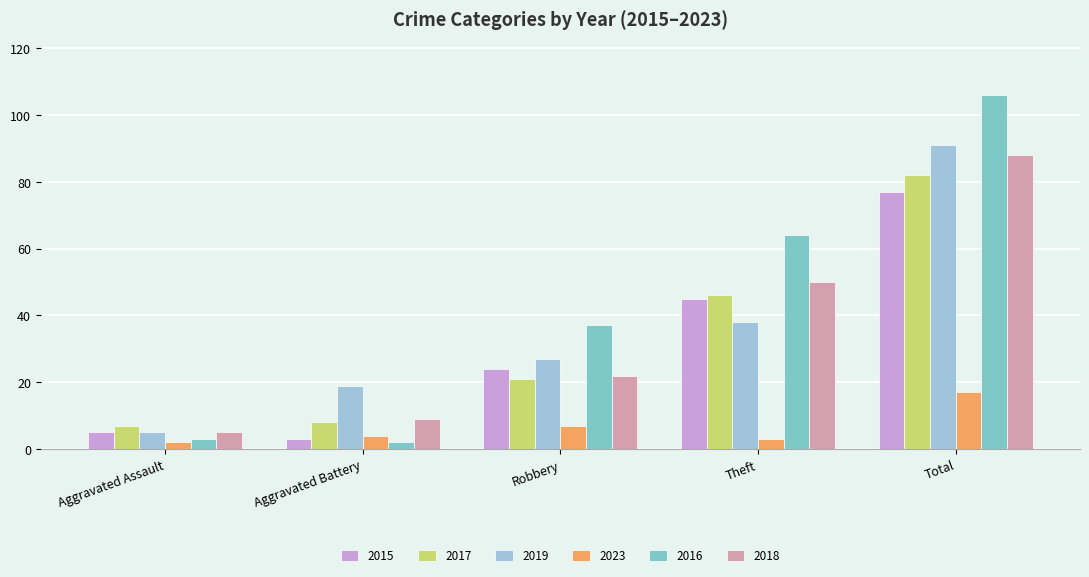

Which has a higher value, Robbery or Aggravated Battery?

Robbery